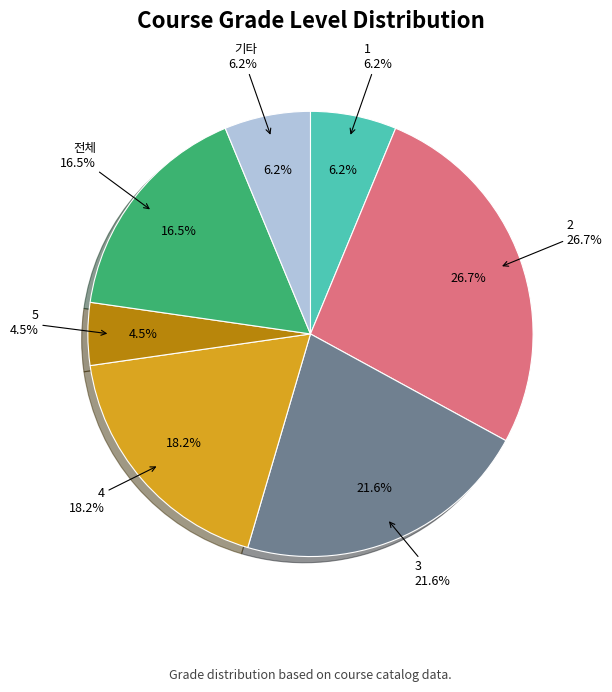

Does 교양필수 represent more than half of the total?

No